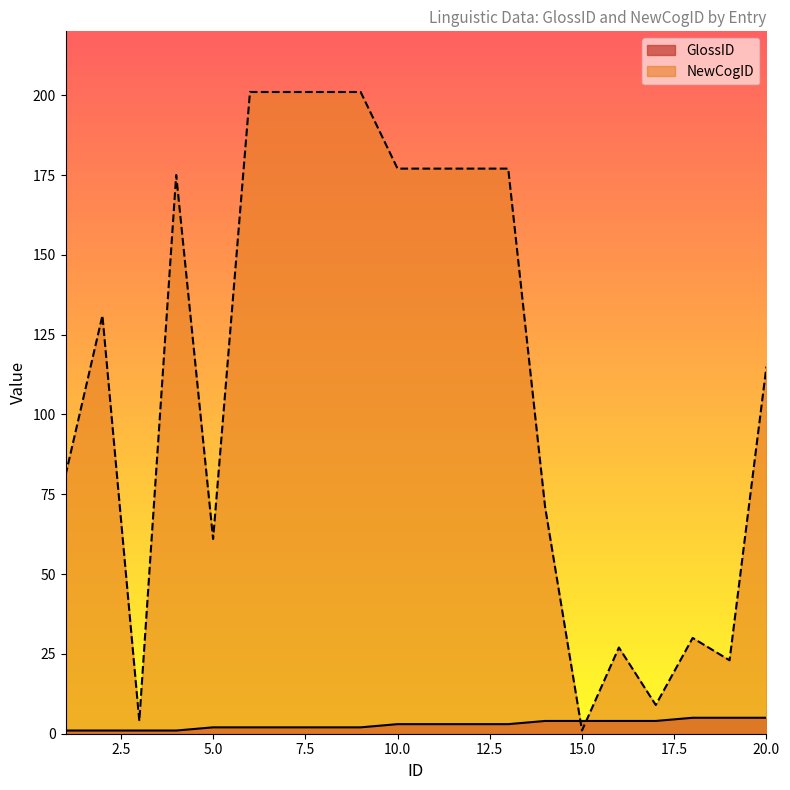

At which category does NewCogID reach its first local peak?

2